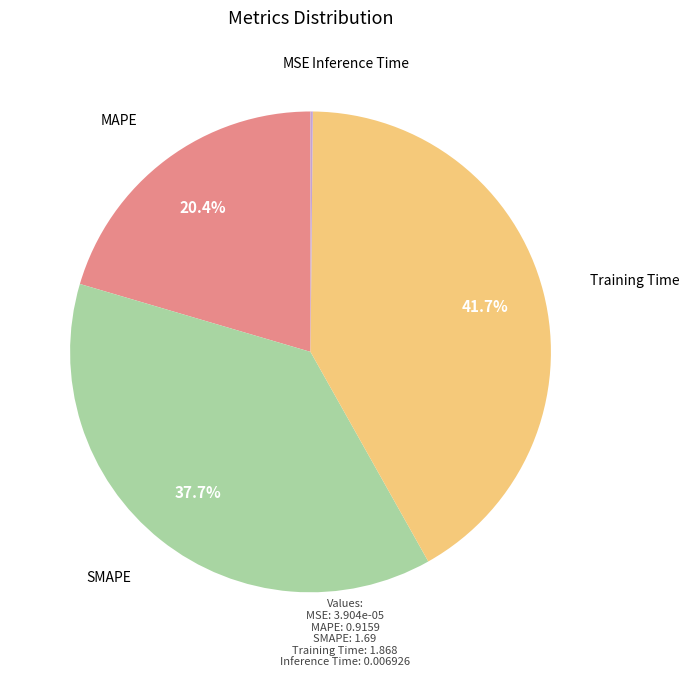

Is there a majority slice in this chart?

No